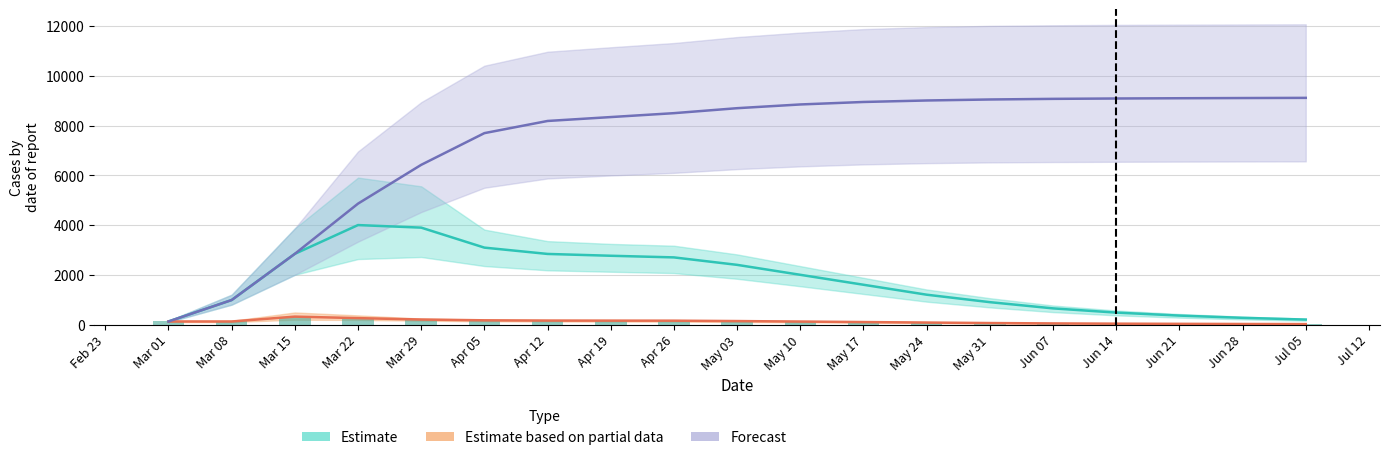

At which label does Estimate based on partial data (mean) first exceed 123?

Mar 15